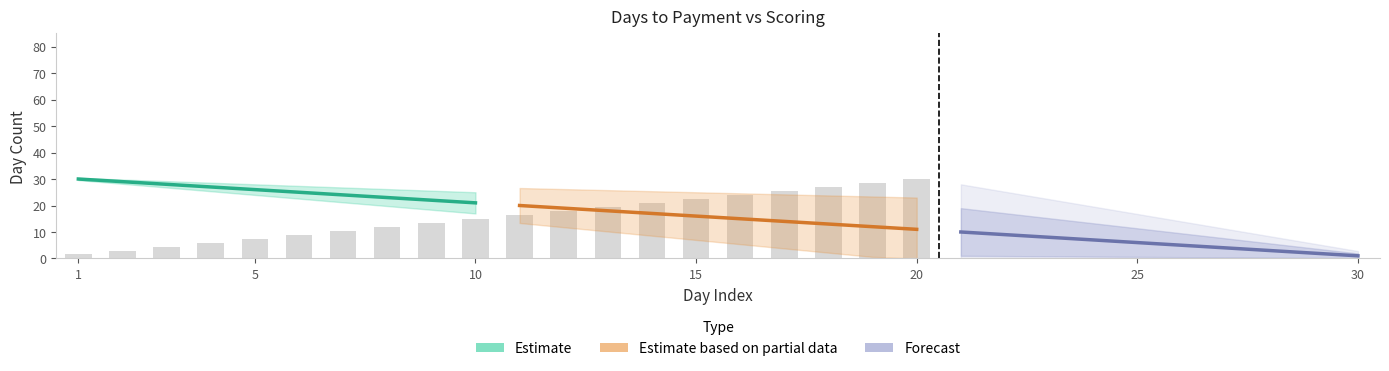

Where is Forecast nearest to the value 5?

25